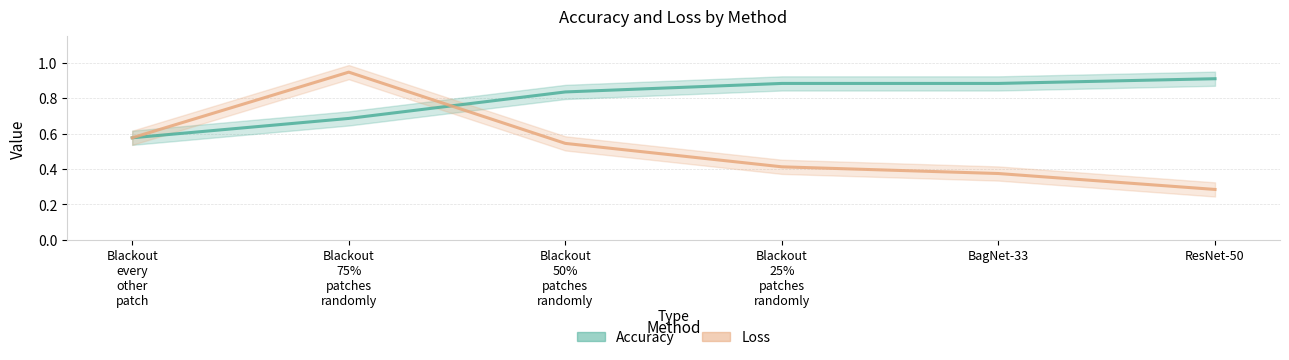

Where do Loss and Accuracy first cross each other?

Blackout
75%
patches
randomly and Blackout
50%
patches
randomly